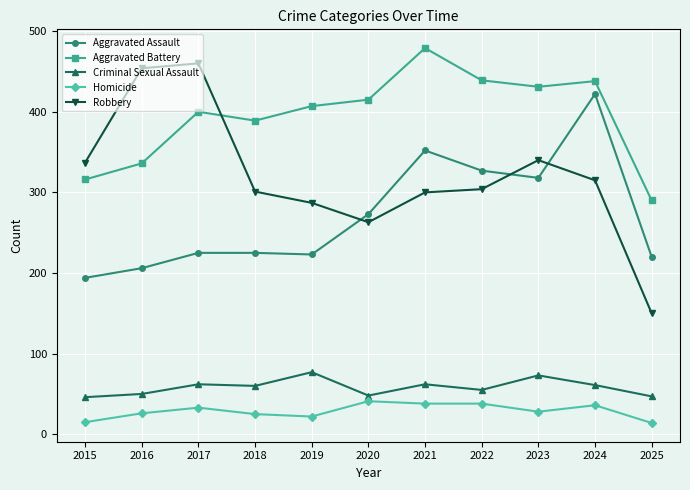

What is the approximate value of Aggravated Battery at 2024, to the nearest 10?

440